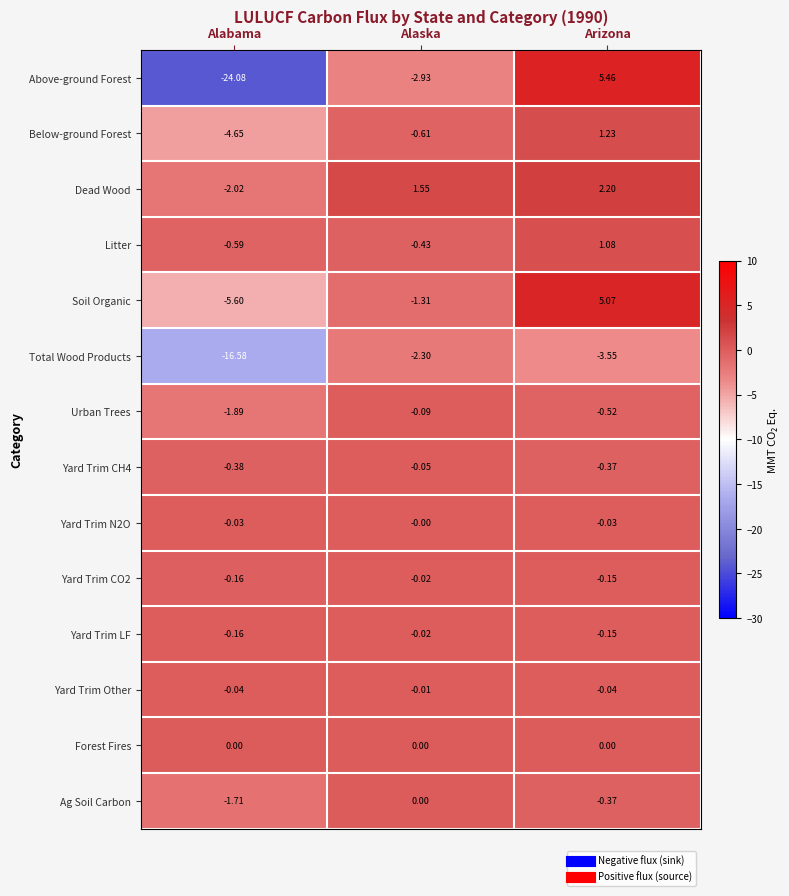

Which category has the highest value across all series?

Arizona